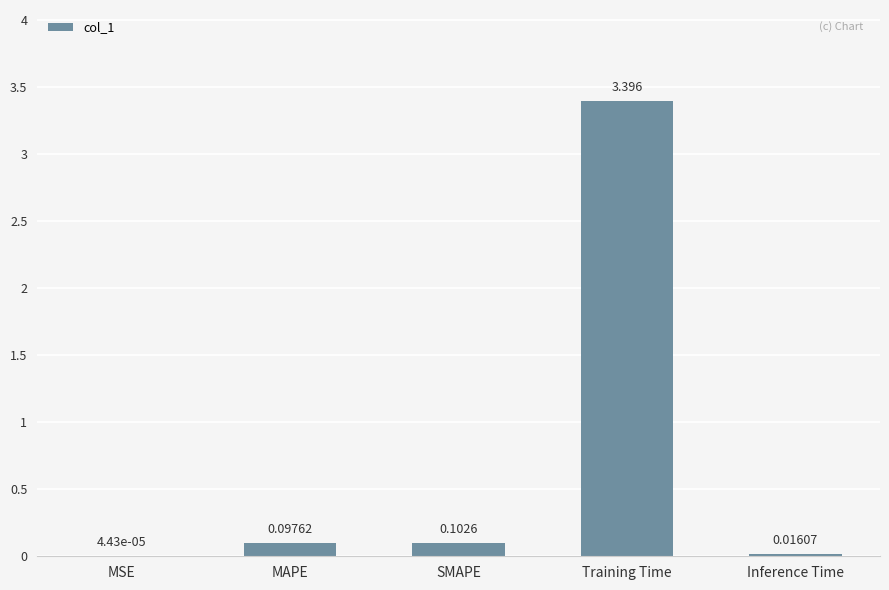

At which category does the chart reach its peak across all series?

Training Time